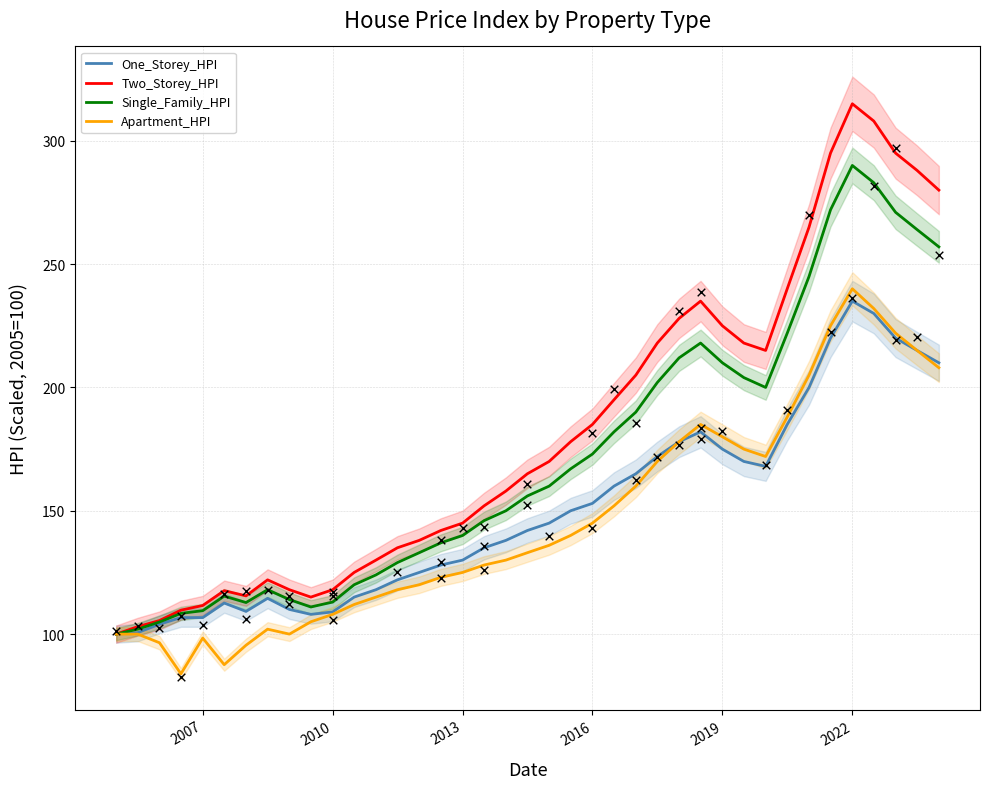

Which series reaches the maximum Y coordinate?

Two_Storey_HPI